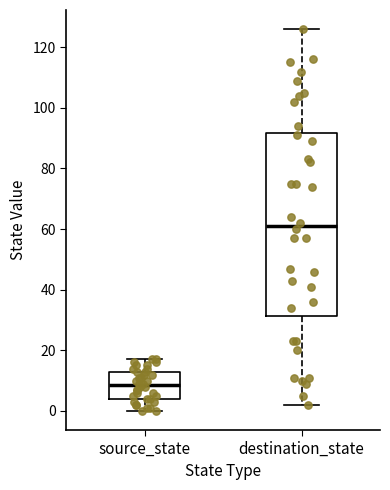

Where does the upper whisker of the box for source_state end on the y-axis? The values are not printed on the chart, so give them approximately, as read against the axis.

18